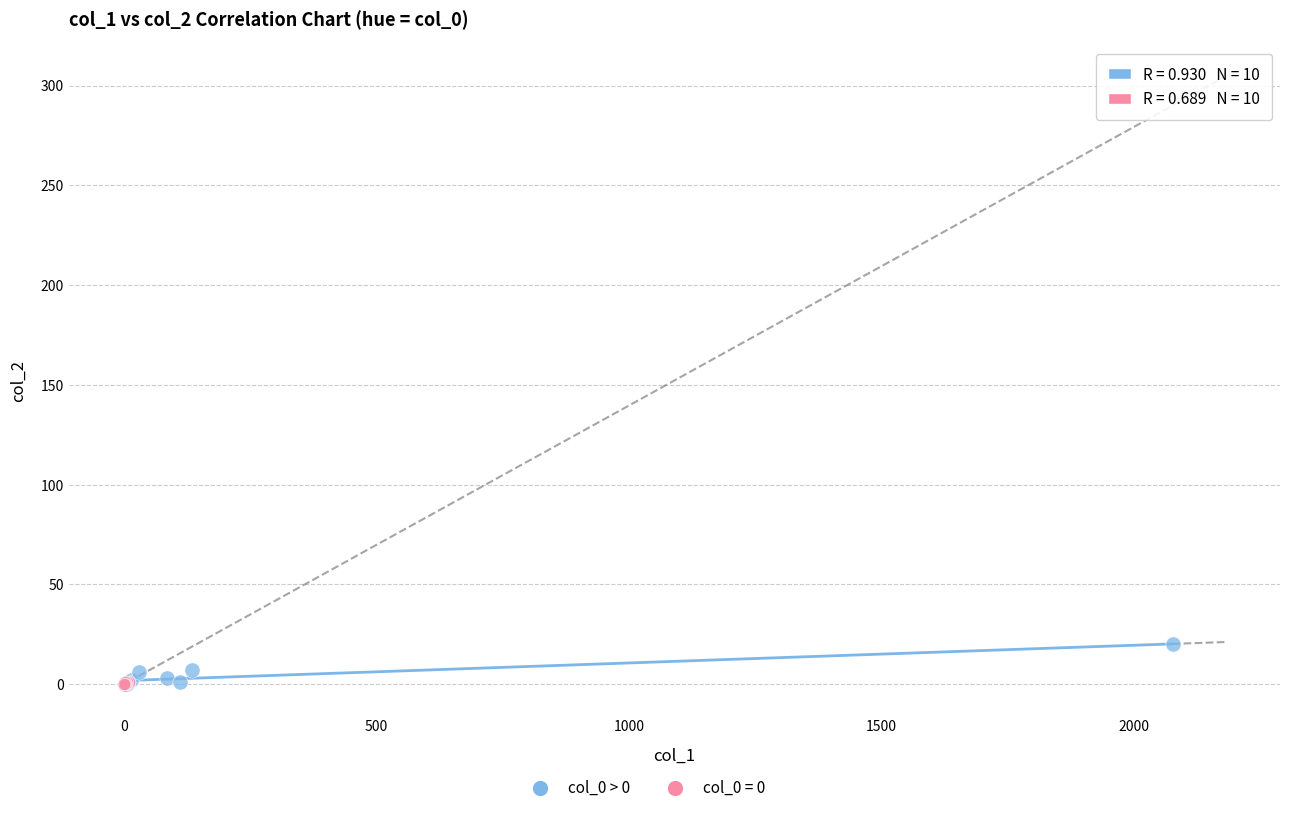

Which series reaches the maximum Y coordinate?

col_0 > 0